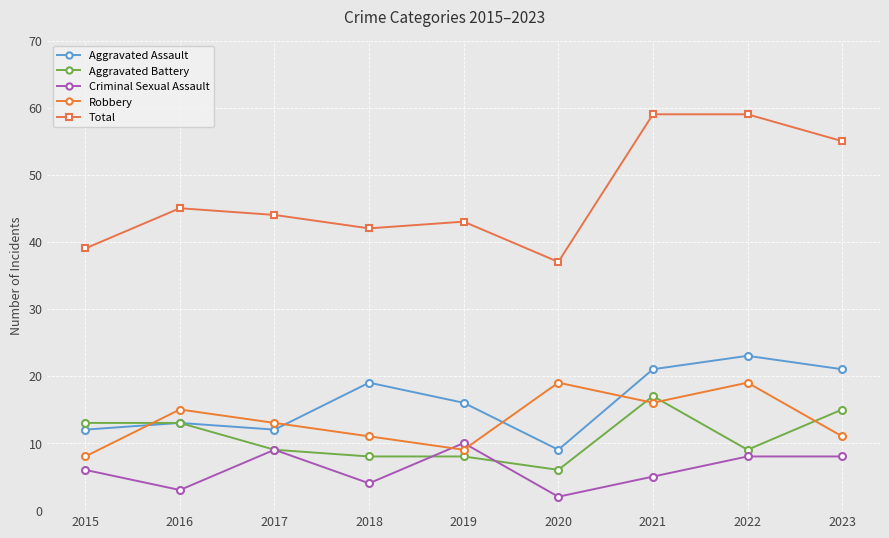

How many distinct data groups are displayed?

5